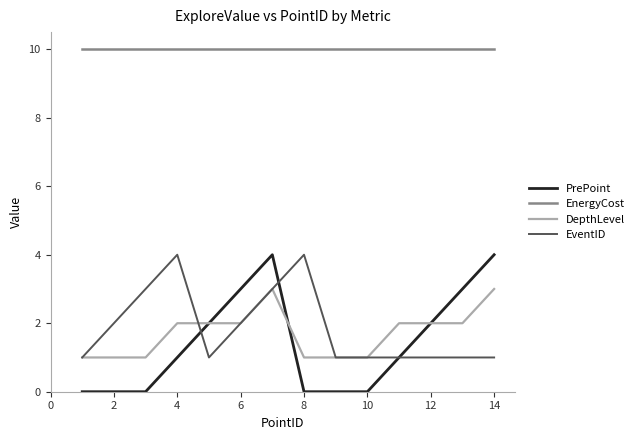

Which series has the largest total across all categories?

EnergyCost